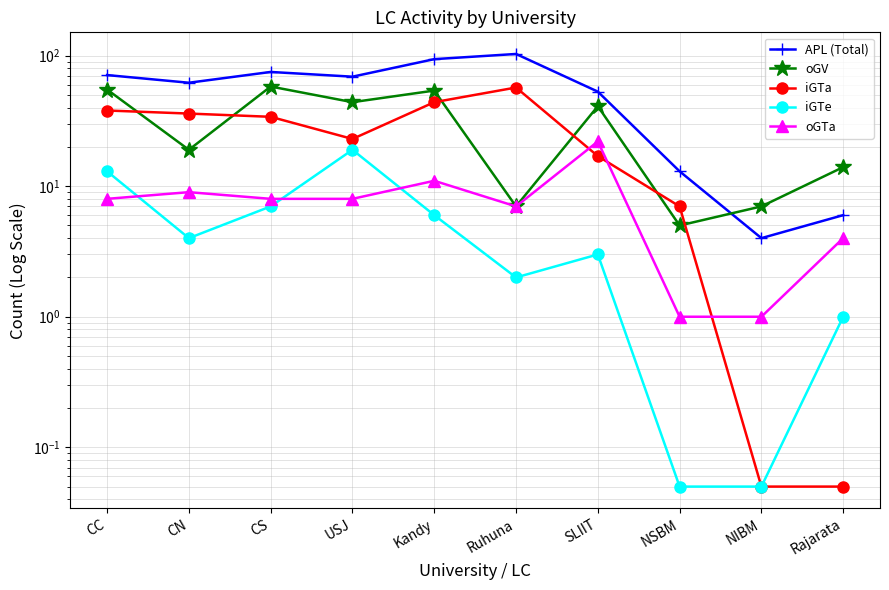

True or false: APL (Total) and iGTa intersect in this chart.

False